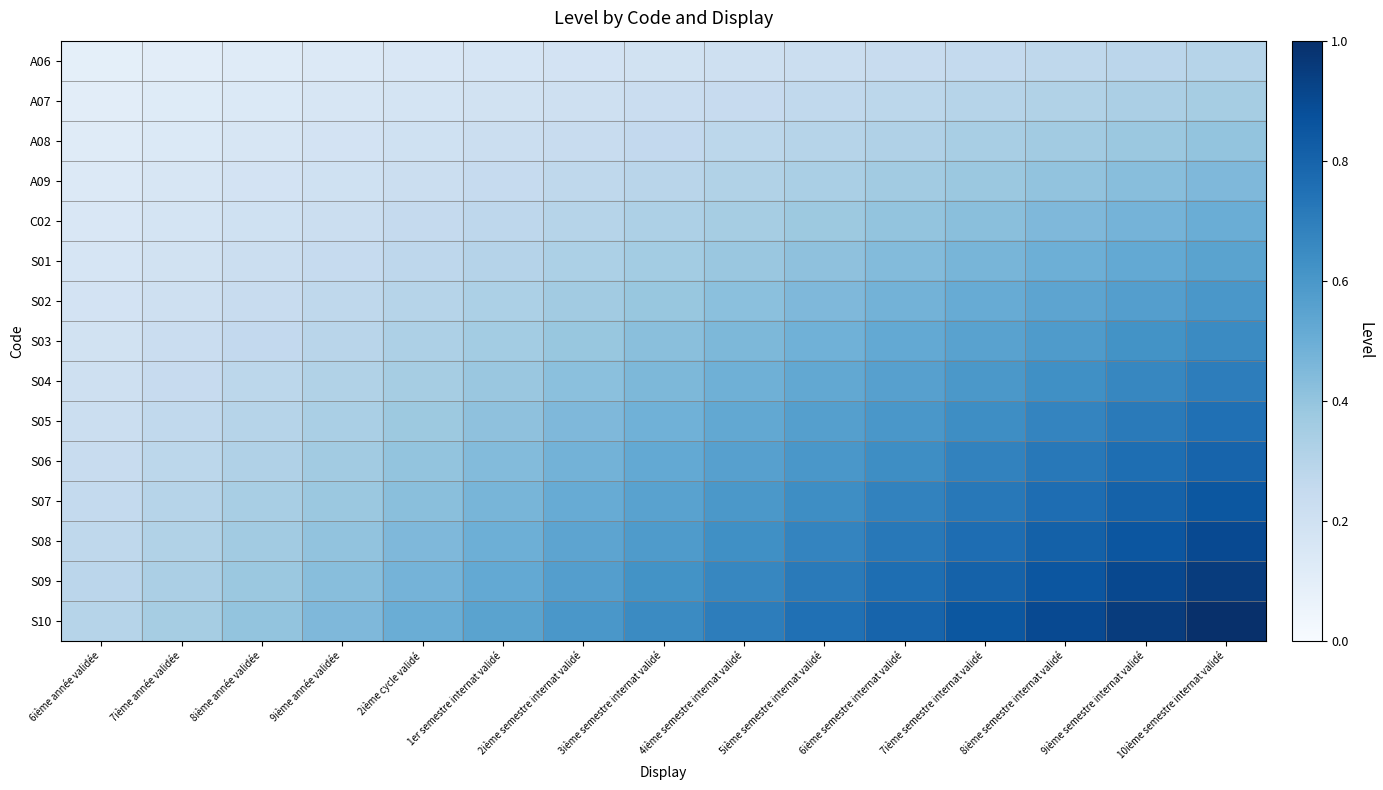

Reading left to right, transcribe all the data shown in this chart.

A06: 6ième année validée=0.1	7ième année validée=0.1	8ième année validée=0.1	9ième année validée=0.1	2ième cycle validé=0.1	1er semestre internat validé=0.2	2ième semestre internat validé=0.2	3ième semestre internat validé=0.2	4ième semestre internat validé=0.2	5ième semestre internat validé=0.2	6ième semestre internat validé=0.2	7ième semestre internat validé=0.3	8ième semestre internat validé=0.3	9ième semestre internat validé=0.3	10ième semestre internat validé=0.3
A07: 6ième année validée=0.1	7ième année validée=0.1	8ième année validée=0.1	9ième année validée=0.2	2ième cycle validé=0.2	1er semestre internat validé=0.2	2ième semestre internat validé=0.2	3ième semestre internat validé=0.2	4ième semestre internat validé=0.2	5ième semestre internat validé=0.3	6ième semestre internat validé=0.3	7ième semestre internat validé=0.3	8ième semestre internat validé=0.3	9ième semestre internat validé=0.3	10ième semestre internat validé=0.3
A08: 6ième année validée=0.1	7ième année validée=0.1	8ième année validée=0.2	9ième année validée=0.2	2ième cycle validé=0.2	1er semestre internat validé=0.2	2ième semestre internat validé=0.2	3ième semestre internat validé=0.3	4ième semestre internat validé=0.3	5ième semestre internat validé=0.3	6ième semestre internat validé=0.3	7ième semestre internat validé=0.3	8ième semestre internat validé=0.4	9ième semestre internat validé=0.4	10ième semestre internat validé=0.4
A09: 6ième année validée=0.1	7ième année validée=0.2	8ième année validée=0.2	9ième année validée=0.2	2ième cycle validé=0.2	1er semestre internat validé=0.2	2ième semestre internat validé=0.3	3ième semestre internat validé=0.3	4ième semestre internat validé=0.3	5ième semestre internat validé=0.3	6ième semestre internat validé=0.4	7ième semestre internat validé=0.4	8ième semestre internat validé=0.4	9ième semestre internat validé=0.4	10ième semestre internat validé=0.4
C02: 6ième année validée=0.1	7ième année validée=0.2	8ième année validée=0.2	9ième année validée=0.2	2ième cycle validé=0.2	1er semestre internat validé=0.3	2ième semestre internat validé=0.3	3ième semestre internat validé=0.3	4ième semestre internat validé=0.3	5ième semestre internat validé=0.4	6ième semestre internat validé=0.4	7ième semestre internat validé=0.4	8ième semestre internat validé=0.4	9ième semestre internat validé=0.5	10ième semestre internat validé=0.5
S01: 6ième année validée=0.2	7ième année validée=0.2	8ième année validée=0.2	9ième année validée=0.2	2ième cycle validé=0.3	1er semestre internat validé=0.3	2ième semestre internat validé=0.3	3ième semestre internat validé=0.4	4ième semestre internat validé=0.4	5ième semestre internat validé=0.4	6ième semestre internat validé=0.4	7ième semestre internat validé=0.5	8ième semestre internat validé=0.5	9ième semestre internat validé=0.5	10ième semestre internat validé=0.5
S02: 6ième année validée=0.2	7ième année validée=0.2	8ième année validée=0.2	9ième année validée=0.3	2ième cycle validé=0.3	1er semestre internat validé=0.3	2ième semestre internat validé=0.4	3ième semestre internat validé=0.4	4ième semestre internat validé=0.4	5ième semestre internat validé=0.4	6ième semestre internat validé=0.5	7ième semestre internat validé=0.5	8ième semestre internat validé=0.5	9ième semestre internat validé=0.6	10ième semestre internat validé=0.6
S03: 6ième année validée=0.2	7ième année validée=0.2	8ième année validée=0.3	9ième année validée=0.3	2ième cycle validé=0.3	1er semestre internat validé=0.4	2ième semestre internat validé=0.4	3ième semestre internat validé=0.4	4ième semestre internat validé=0.5	5ième semestre internat validé=0.5	6ième semestre internat validé=0.5	7ième semestre internat validé=0.6	8ième semestre internat validé=0.6	9ième semestre internat validé=0.6	10ième semestre internat validé=0.6
S04: 6ième année validée=0.2	7ième année validée=0.2	8ième année validée=0.3	9ième année validée=0.3	2ième cycle validé=0.3	1er semestre internat validé=0.4	2ième semestre internat validé=0.4	3ième semestre internat validé=0.5	4ième semestre internat validé=0.5	5ième semestre internat validé=0.5	6ième semestre internat validé=0.6	7ième semestre internat validé=0.6	8ième semestre internat validé=0.6	9ième semestre internat validé=0.7	10ième semestre internat validé=0.7
S05: 6ième année validée=0.2	7ième année validée=0.3	8ième année validée=0.3	9ième année validée=0.3	2ième cycle validé=0.4	1er semestre internat validé=0.4	2ième semestre internat validé=0.4	3ième semestre internat validé=0.5	4ième semestre internat validé=0.5	5ième semestre internat validé=0.6	6ième semestre internat validé=0.6	7ième semestre internat validé=0.6	8ième semestre internat validé=0.7	9ième semestre internat validé=0.7	10ième semestre internat validé=0.8
S06: 6ième année validée=0.2	7ième année validée=0.3	8ième année validée=0.3	9ième année validée=0.4	2ième cycle validé=0.4	1er semestre internat validé=0.4	2ième semestre internat validé=0.5	3ième semestre internat validé=0.5	4ième semestre internat validé=0.6	5ième semestre internat validé=0.6	6ième semestre internat validé=0.6	7ième semestre internat validé=0.7	8ième semestre internat validé=0.7	9ième semestre internat validé=0.8	10ième semestre internat validé=0.8
S07: 6ième année validée=0.3	7ième année validée=0.3	8ième année validée=0.3	9ième année validée=0.4	2ième cycle validé=0.4	1er semestre internat validé=0.5	2ième semestre internat validé=0.5	3ième semestre internat validé=0.6	4ième semestre internat validé=0.6	5ième semestre internat validé=0.6	6ième semestre internat validé=0.7	7ième semestre internat validé=0.7	8ième semestre internat validé=0.8	9ième semestre internat validé=0.8	10ième semestre internat validé=0.8
S08: 6ième année validée=0.3	7ième année validée=0.3	8ième année validée=0.4	9ième année validée=0.4	2ième cycle validé=0.4	1er semestre internat validé=0.5	2ième semestre internat validé=0.5	3ième semestre internat validé=0.6	4ième semestre internat validé=0.6	5ième semestre internat validé=0.7	6ième semestre internat validé=0.7	7ième semestre internat validé=0.8	8ième semestre internat validé=0.8	9ième semestre internat validé=0.9	10ième semestre internat validé=0.9
S09: 6ième année validée=0.3	7ième année validée=0.3	8ième année validée=0.4	9ième année validée=0.4	2ième cycle validé=0.5	1er semestre internat validé=0.5	2ième semestre internat validé=0.6	3ième semestre internat validé=0.6	4ième semestre internat validé=0.7	5ième semestre internat validé=0.7	6ième semestre internat validé=0.8	7ième semestre internat validé=0.8	8ième semestre internat validé=0.9	9ième semestre internat validé=0.9	10ième semestre internat validé=0.9
S10: 6ième année validée=0.3	7ième année validée=0.3	8ième année validée=0.4	9ième année validée=0.4	2ième cycle validé=0.5	1er semestre internat validé=0.5	2ième semestre internat validé=0.6	3ième semestre internat validé=0.6	4ième semestre internat validé=0.7	5ième semestre internat validé=0.8	6ième semestre internat validé=0.8	7ième semestre internat validé=0.8	8ième semestre internat validé=0.9	9ième semestre internat validé=0.9	10ième semestre internat validé=1.0